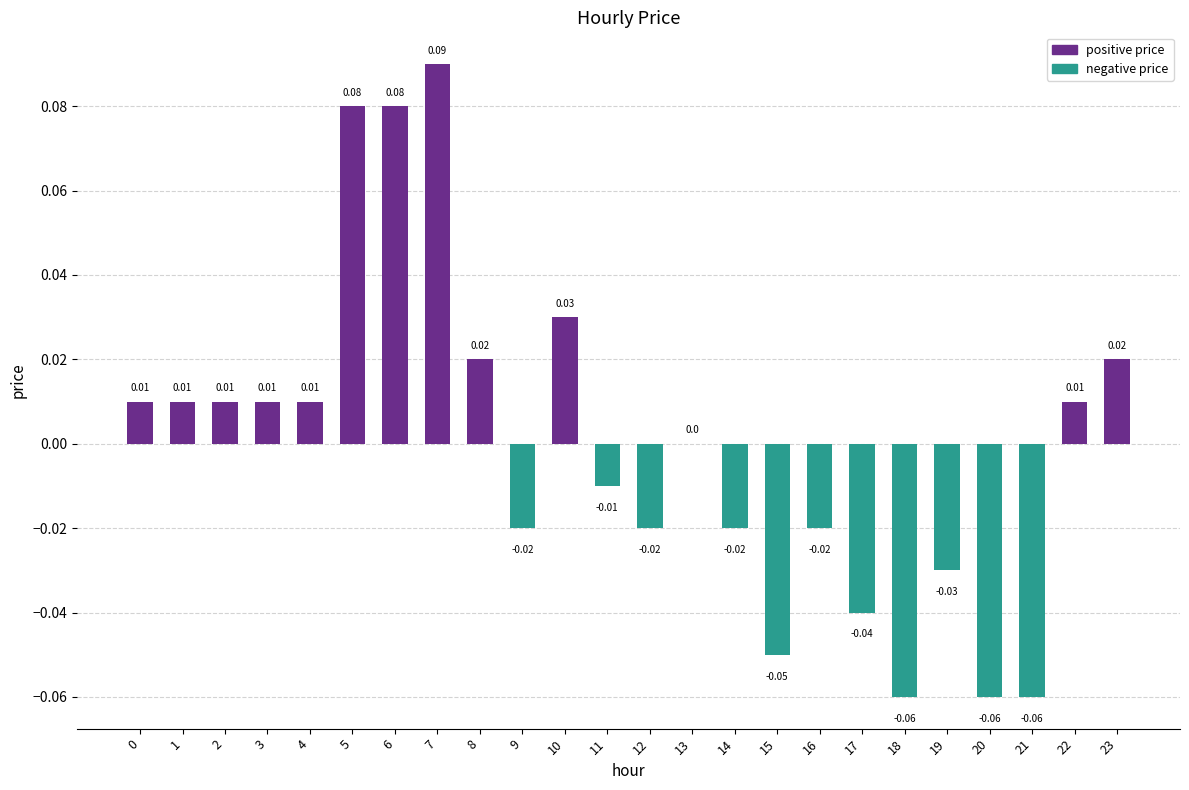

True or false: the data shows -0.0 at 19.

True